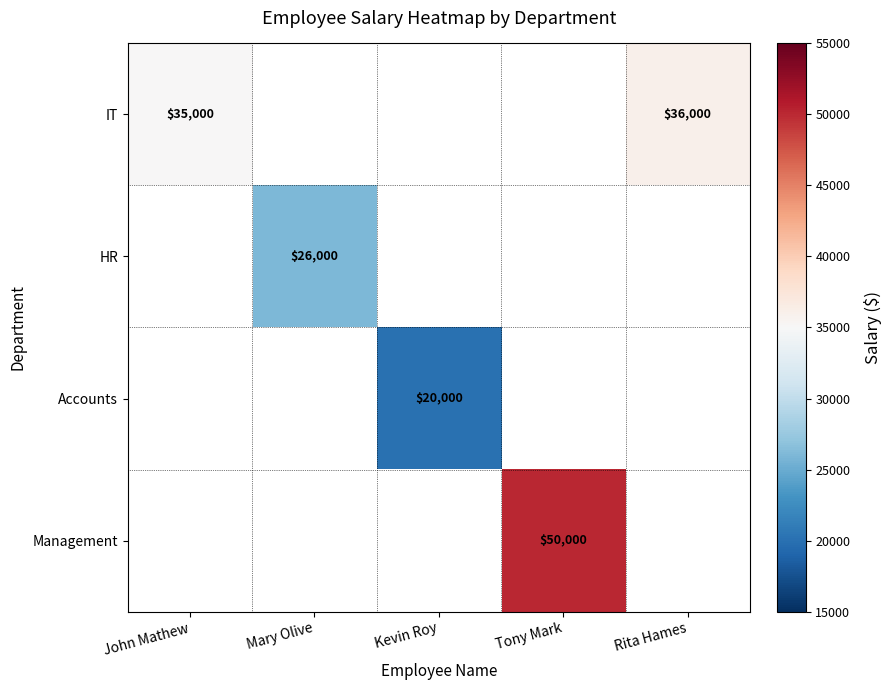

Between Rita Hames and Tony Mark, which is larger?

Tony Mark